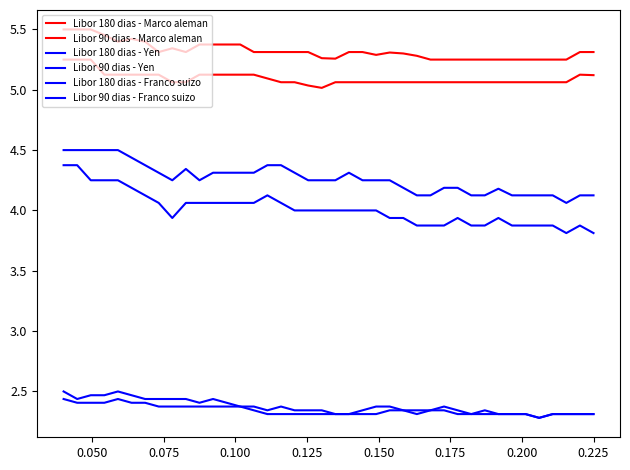

Is this an area chart (filled region under the line)?

No